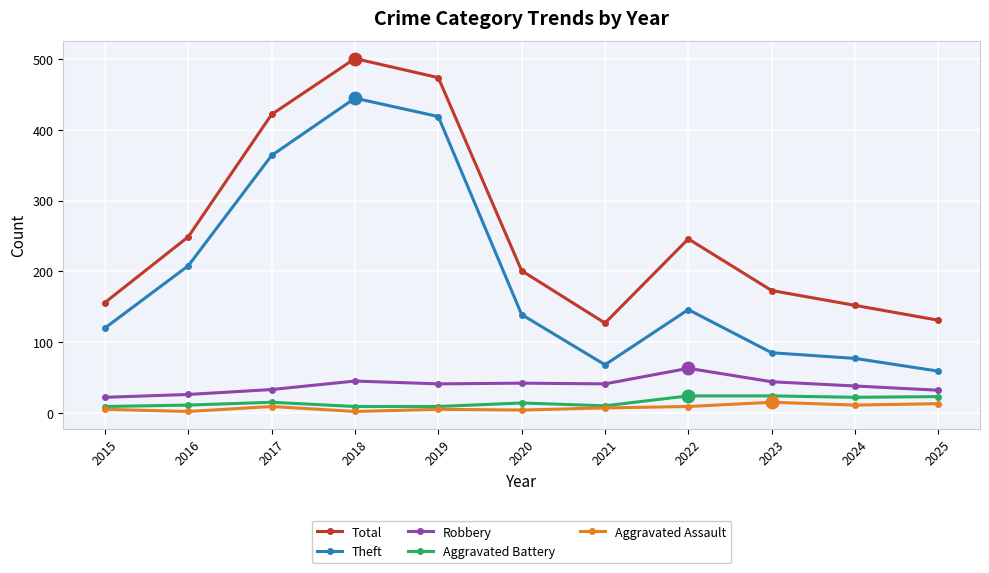

What is the difference between the maximum and minimum values in the Total series?

374